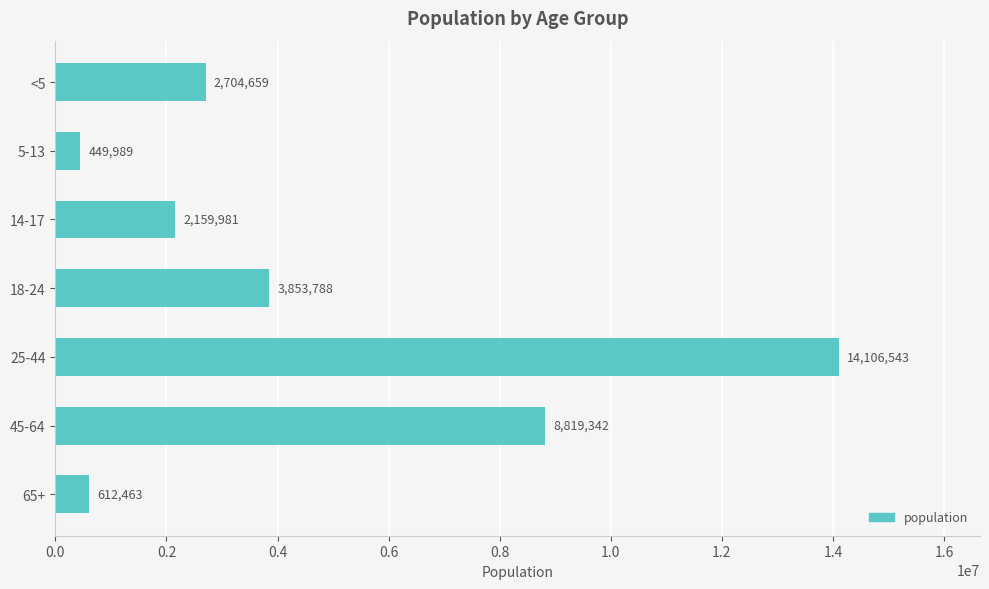

What value does the data have at 14-17, to the nearest 10?

2159980